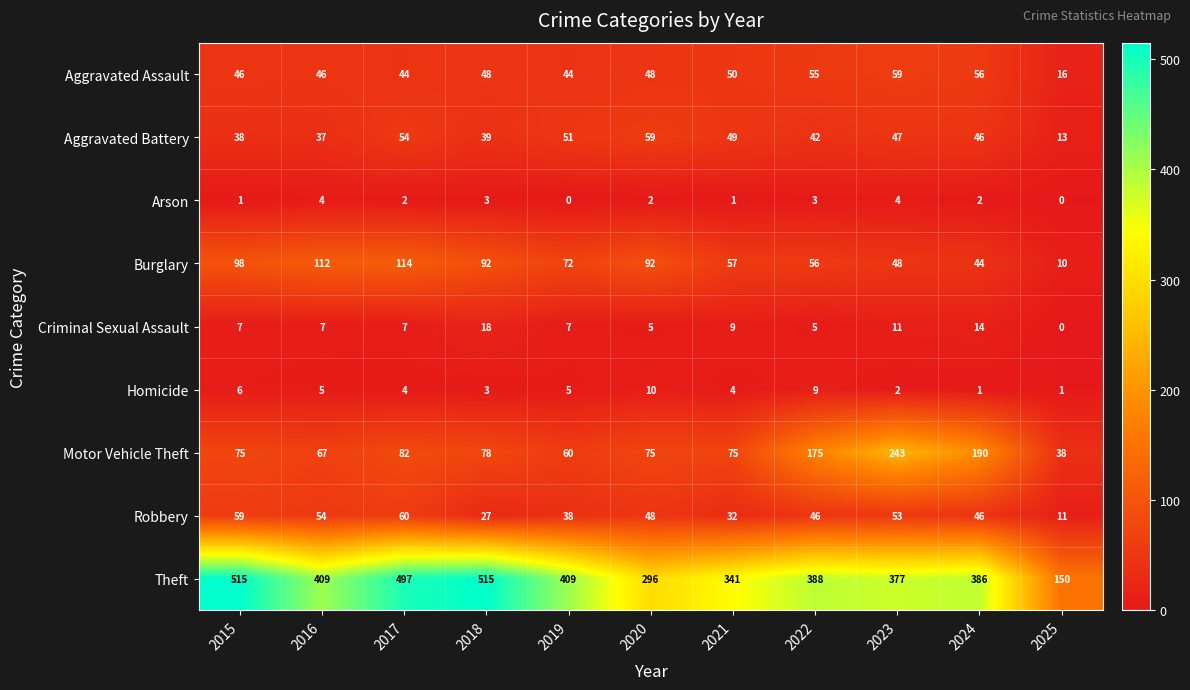

Which series changed the most between 2019 and 2023?

Motor Vehicle Theft